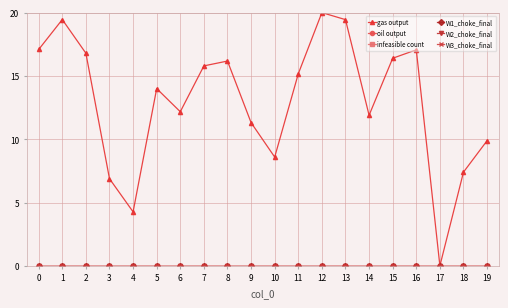

Does the chart have visible grid lines?

Yes